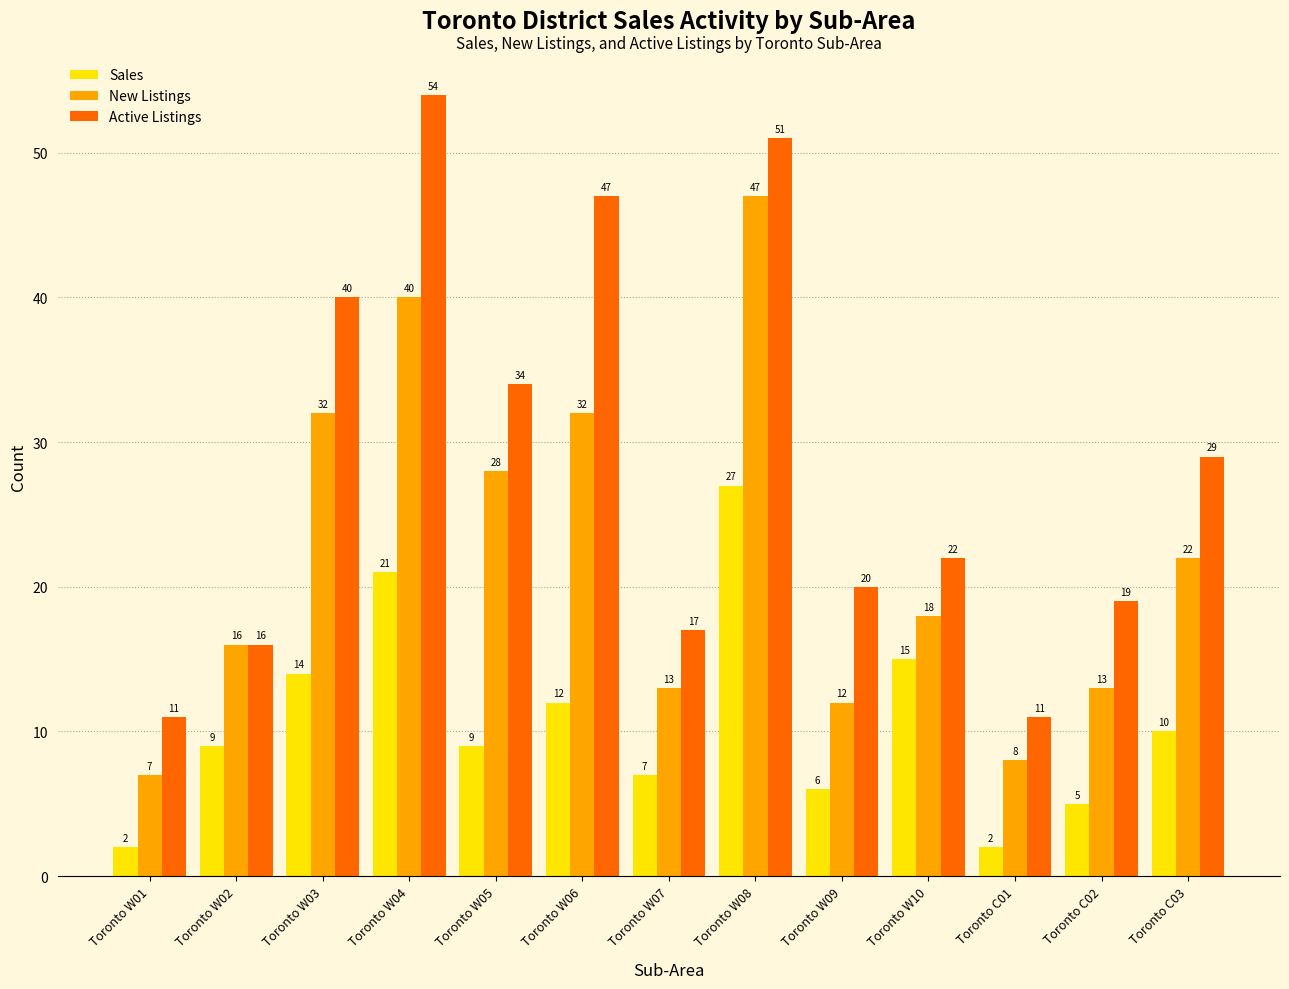

What is the difference between the highest and lowest values at Toronto W03?

26